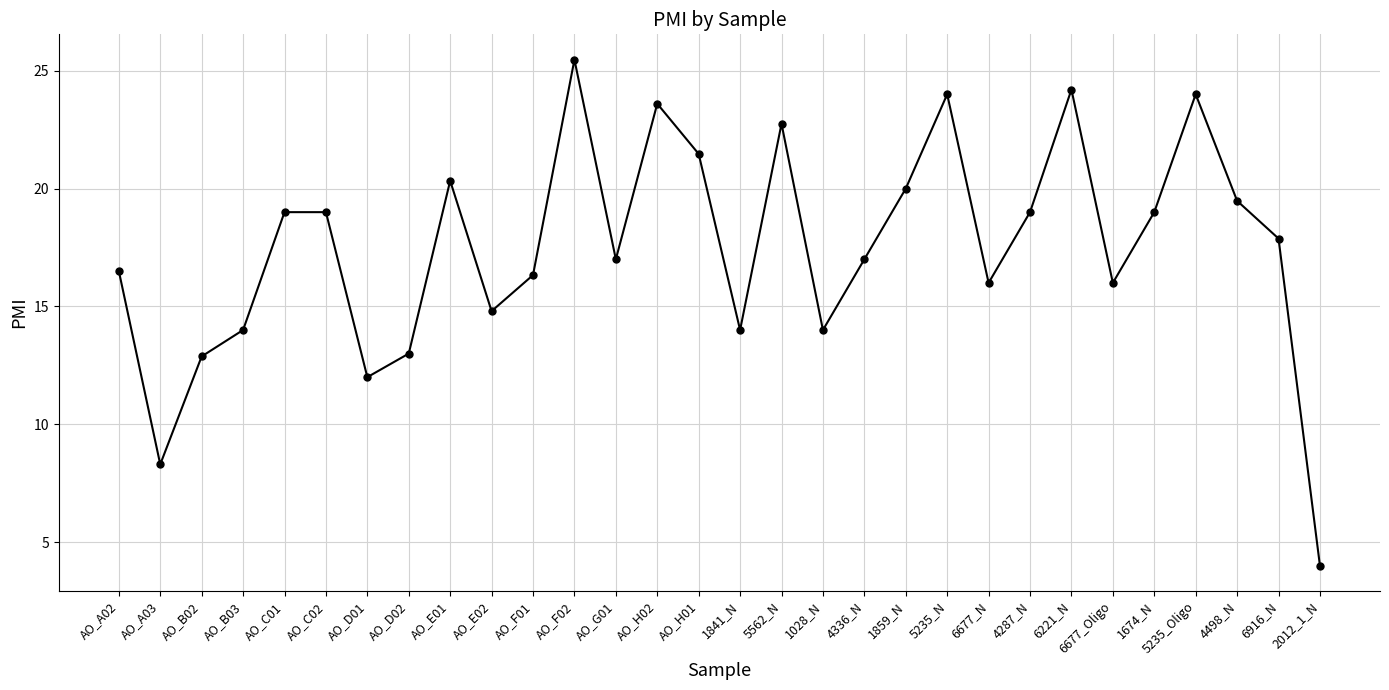

How many categories are shown in the chart?

30